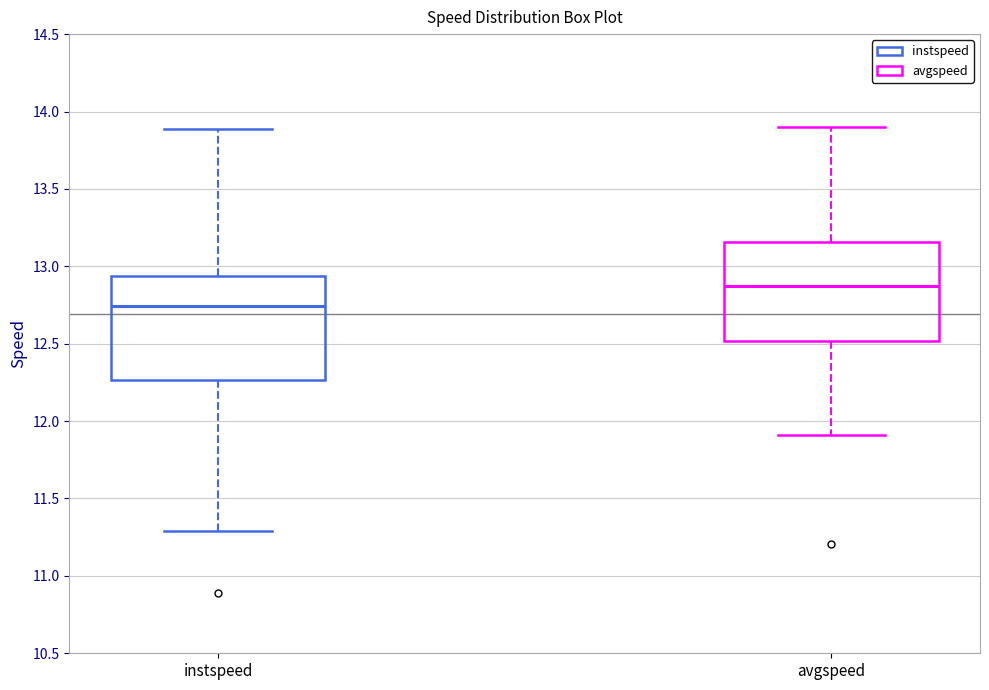

Which box's median line is the highest?

avgspeed